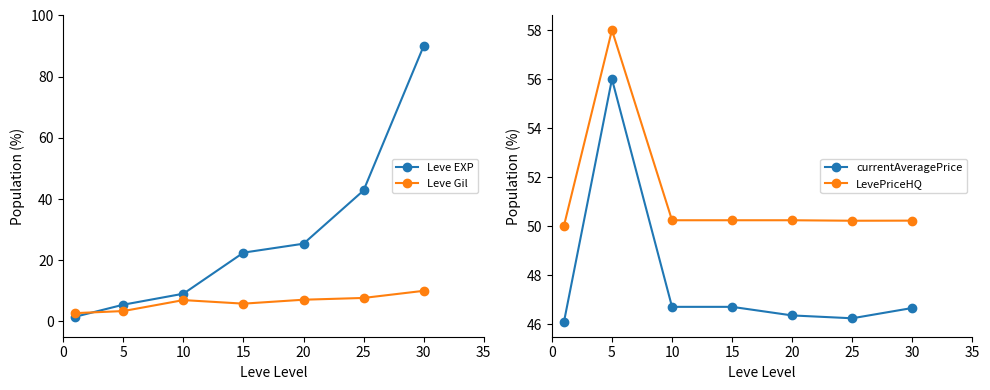

What is the value of the Leve EXP point at the 7th from the left?

90.0